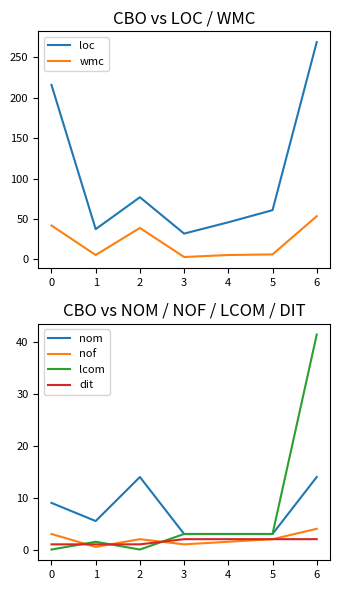

How many lines are shown in the chart?

6